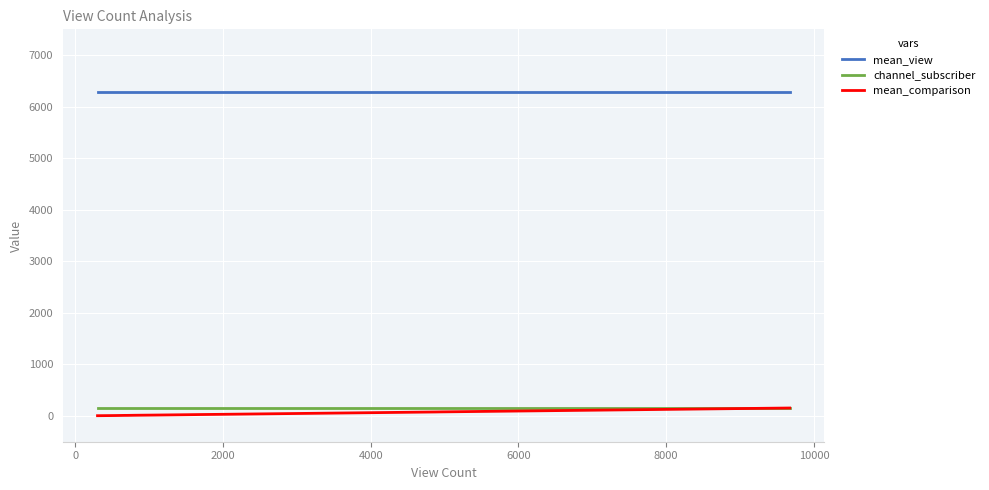

True or false: channel_subscriber and mean_view intersect in this chart.

False